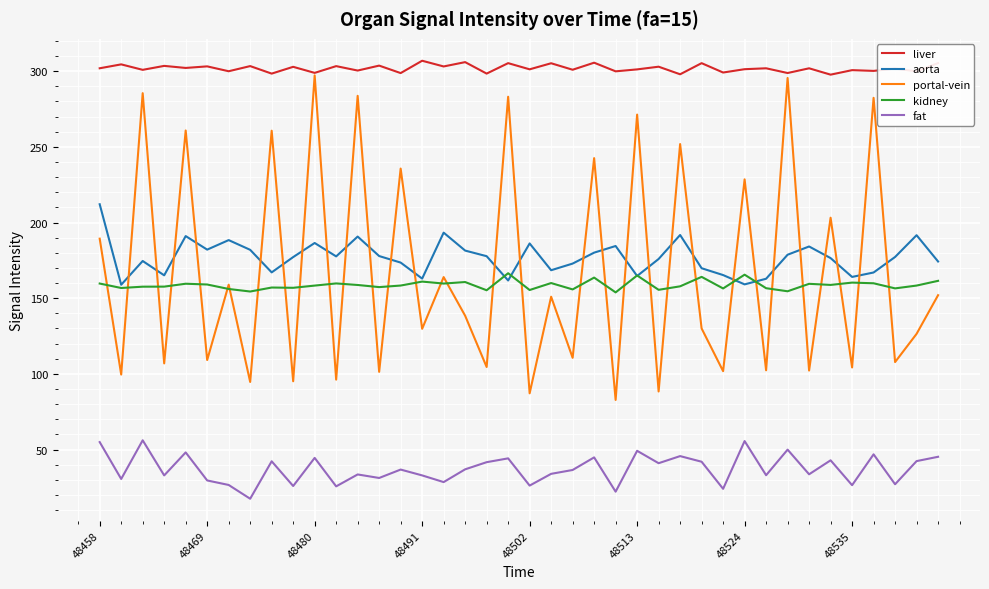

Which series has the largest total across all categories?

liver